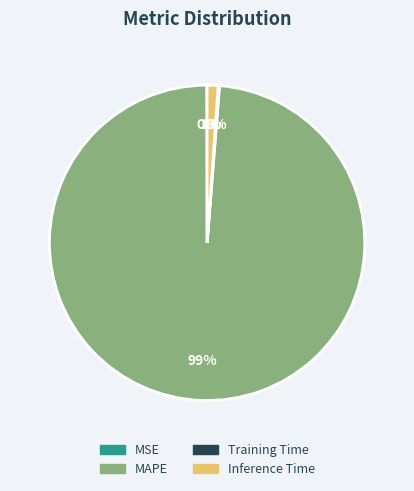

Is it true that Inference Time is 1% of the pie?

True